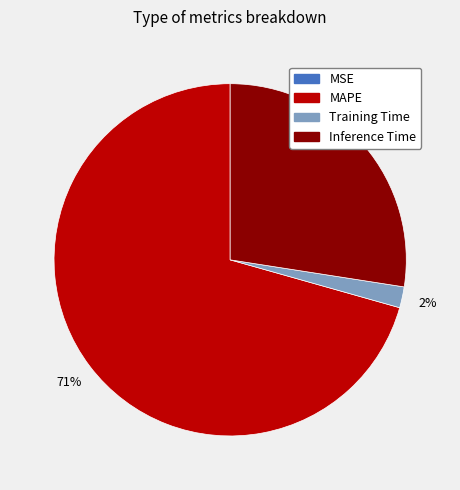

To the nearest percent, what is the difference between the largest and smallest slice percentages?

71%